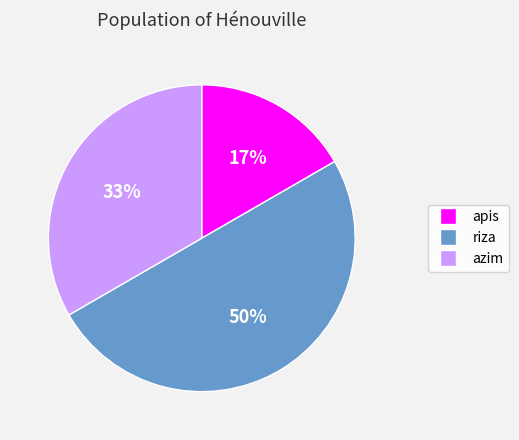

Does apis represent more than half of the total?

No